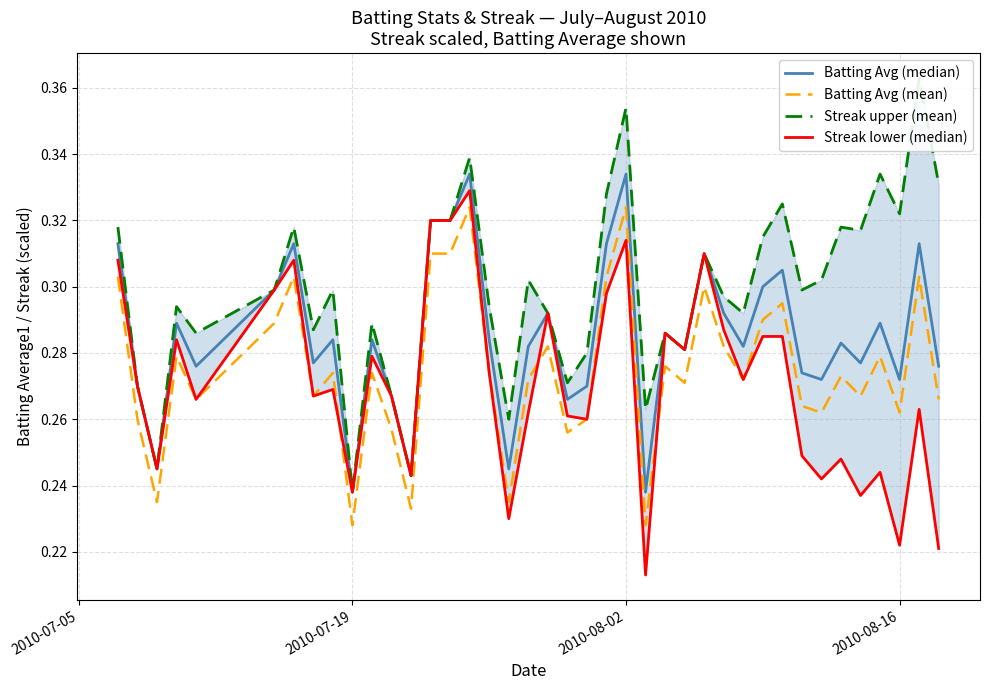

Is it true that Batting Avg (mean) equals 0.4 at 2010-08-16?

False